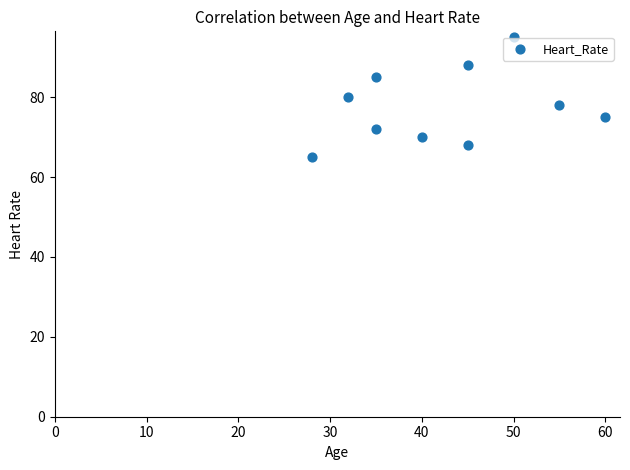

What is the average X value?

42